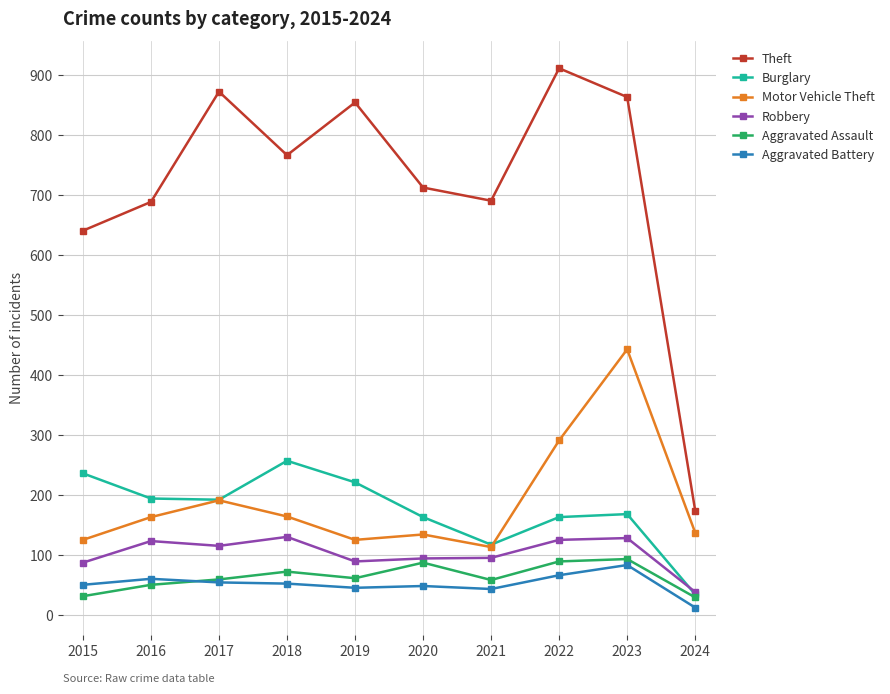

True or false: Robbery has a value of 94 at 2020.

True